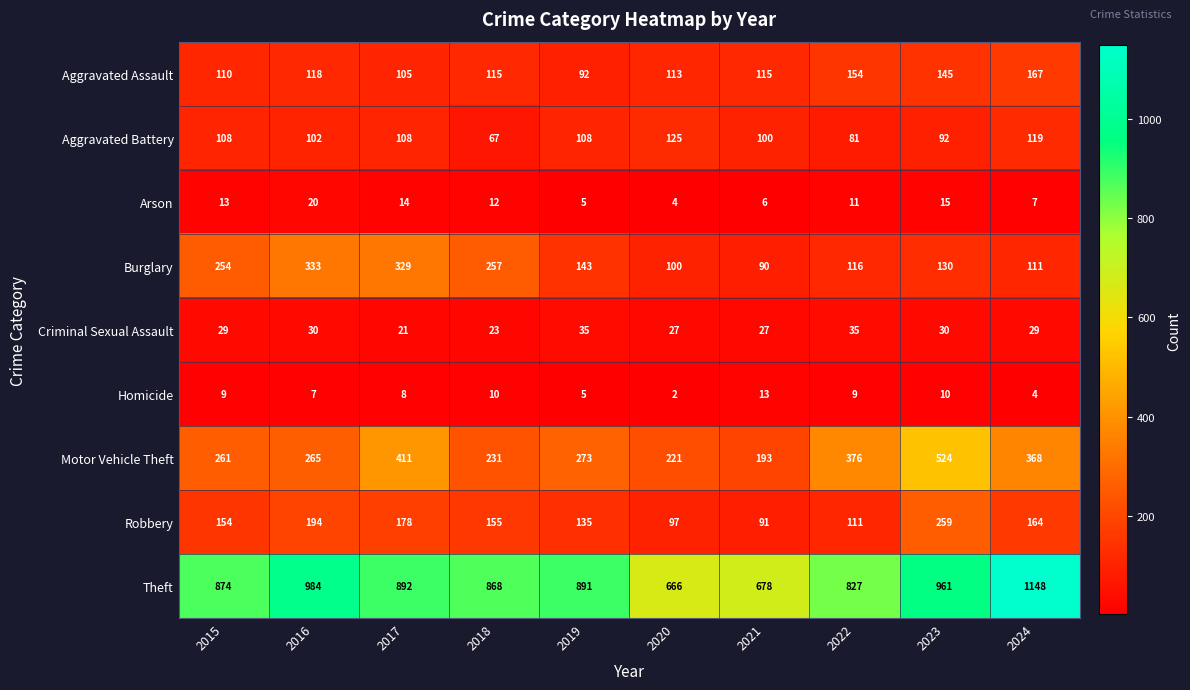

The value of Arson at 2016 is 30. True or false?

False